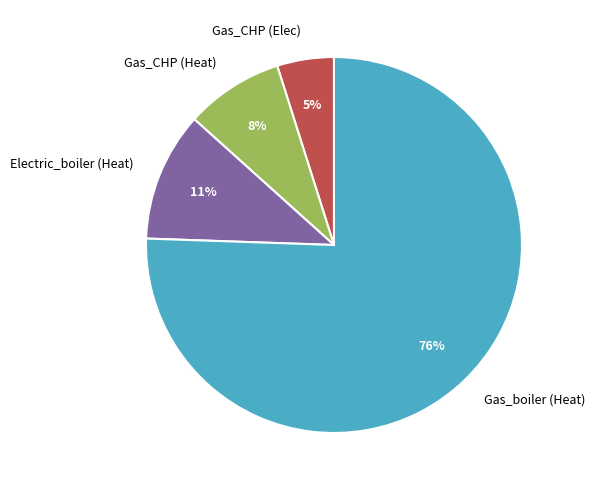

Which has a higher value, Gas_boiler (Heat) or Electric_boiler (Heat)?

Gas_boiler (Heat)